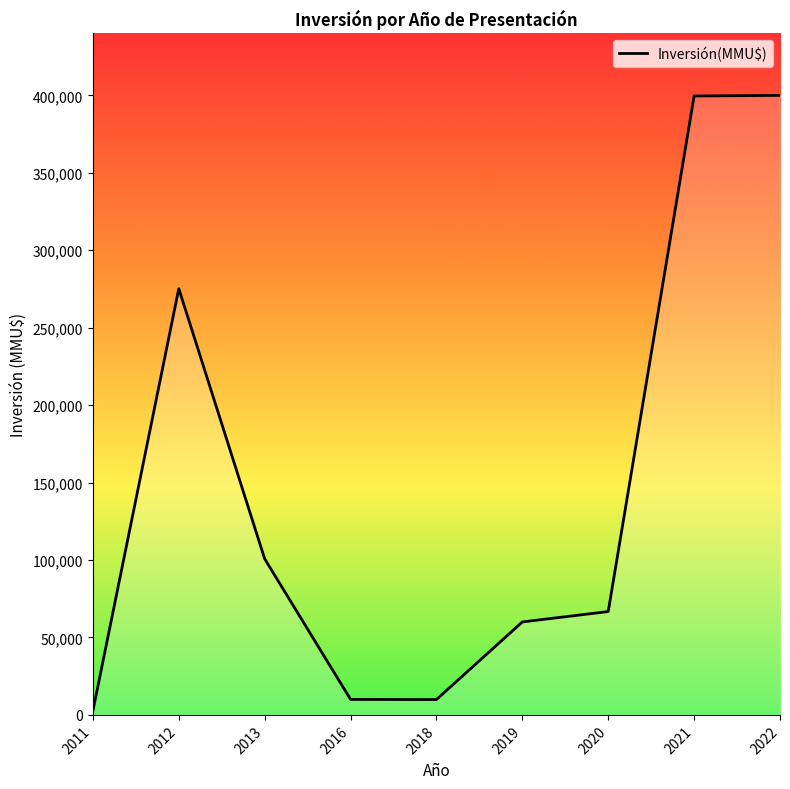

Approximately how many times larger is the value at 2020 compared to 2011?

25.2